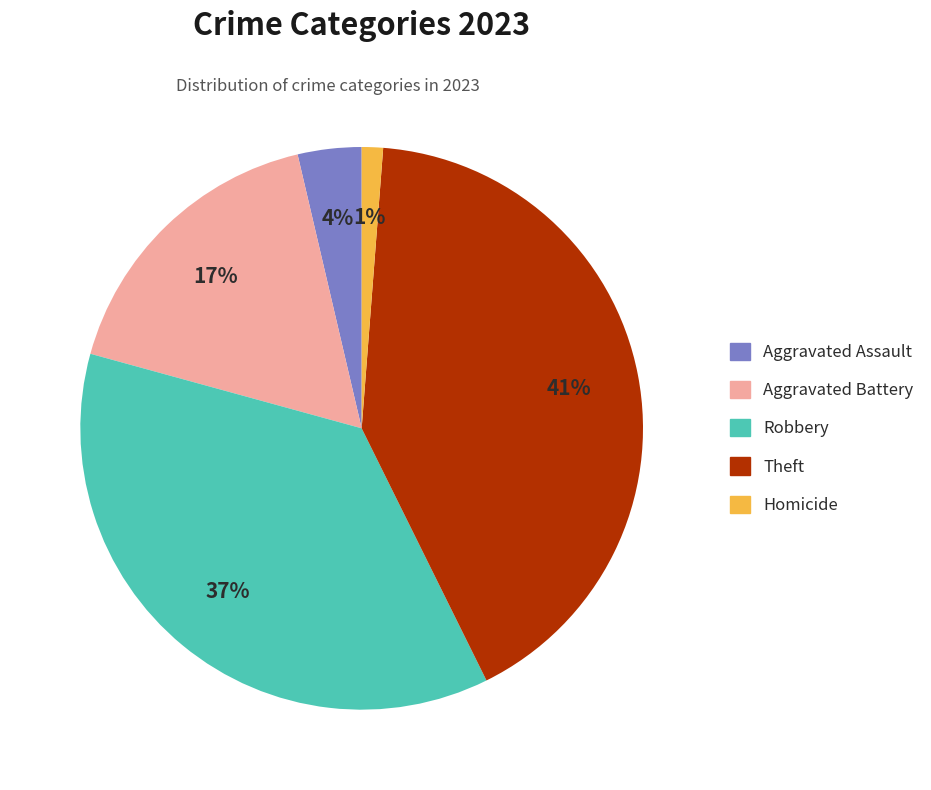

To the nearest percent, what is the combined percentage of Homicide and Robbery?

38%